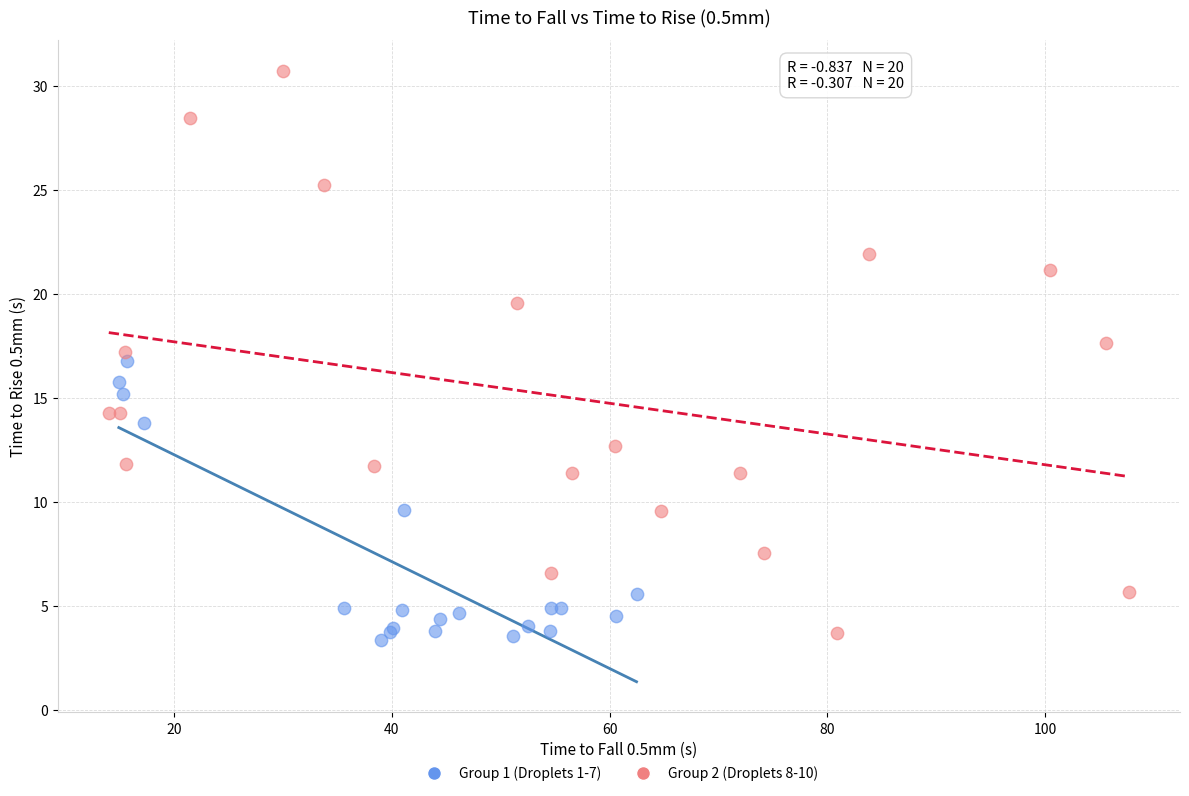

Which series reaches the maximum Y coordinate?

Group 2 (Droplets 8-10)